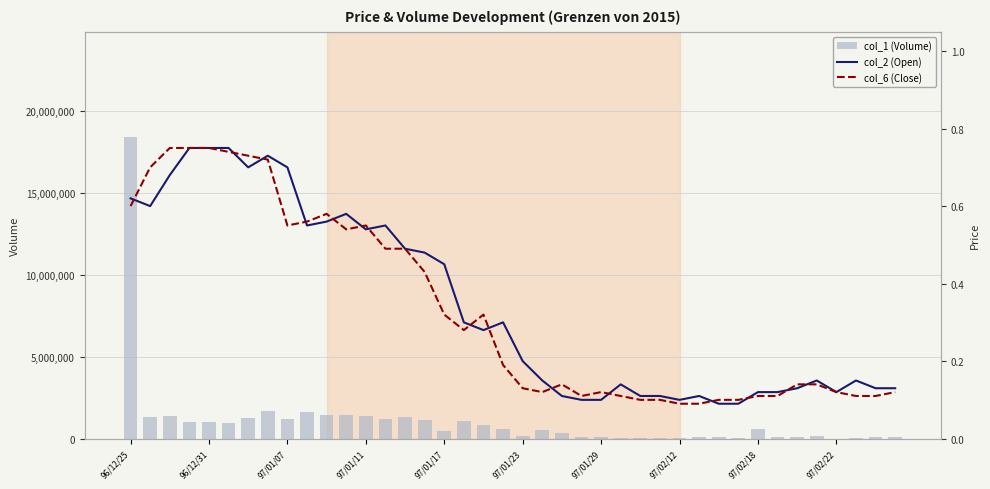

Rank the series at 15 from lowest to highest value.

col_6 (Close), col_2 (Open), col_1 (Volume)